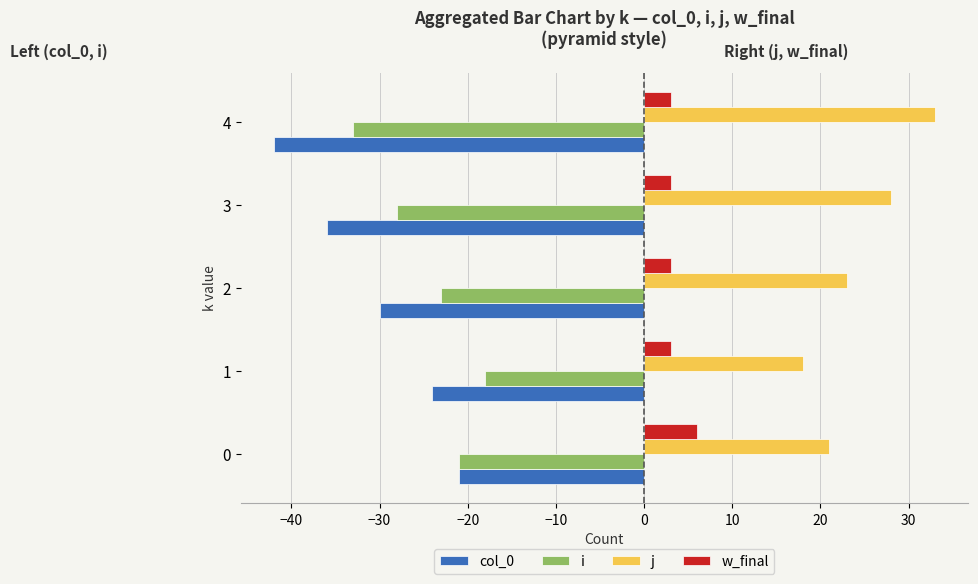

Rank the categories by i value from highest to lowest.

1, 0, 2, 3, 4